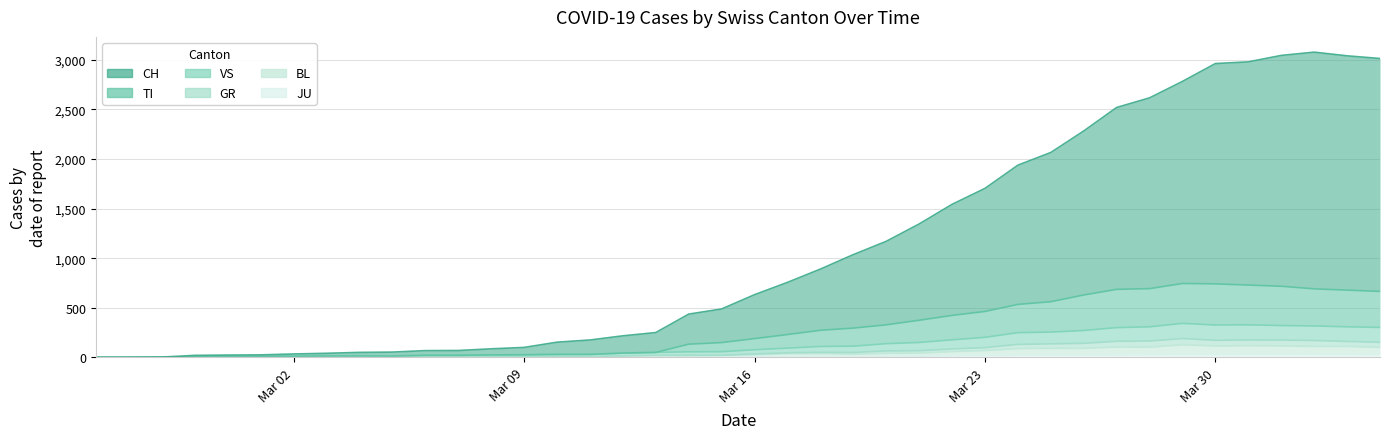

Which category has the lowest value in the GR series?

2020-02-25